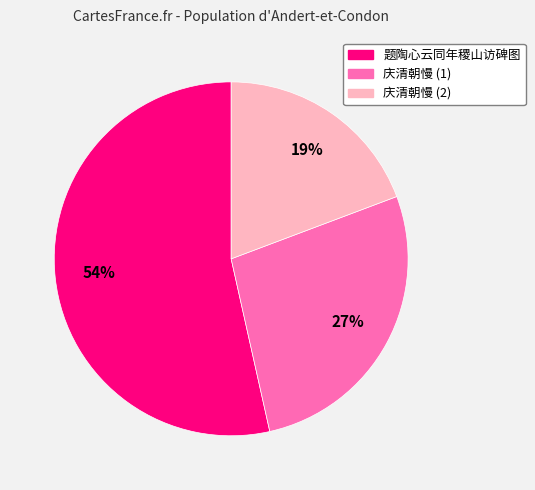

Is there a majority slice in this chart?

Yes